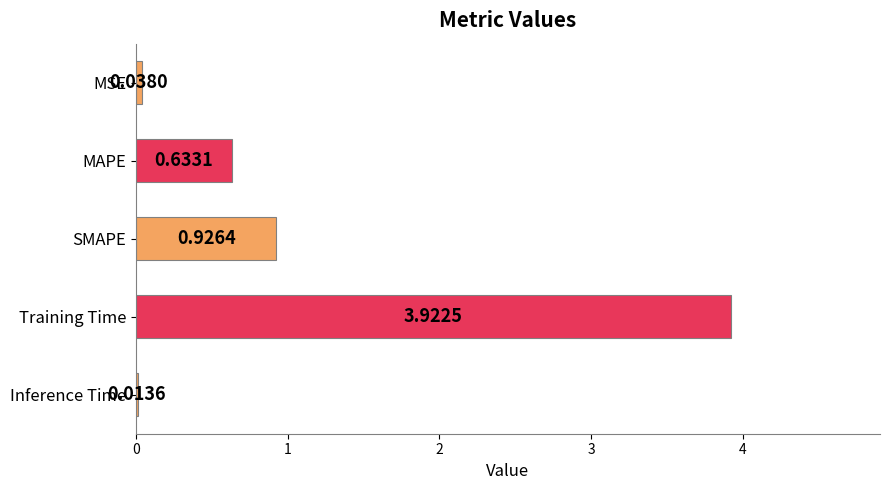

Which category has the highest value across all series?

Training Time